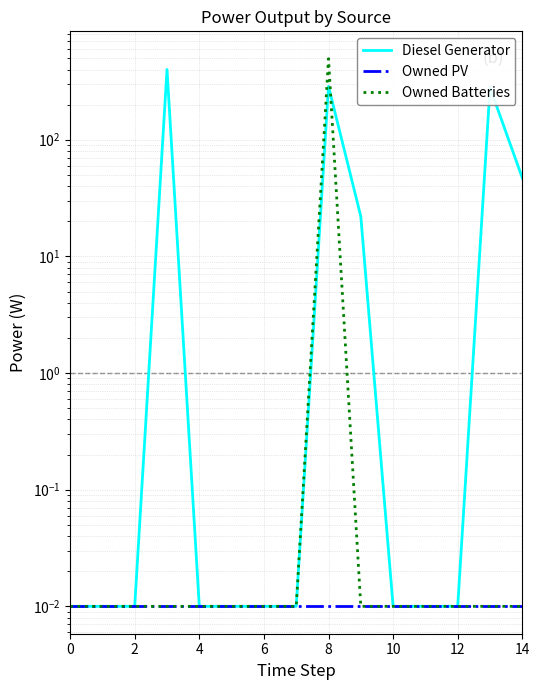

How many data points does each series have?

15